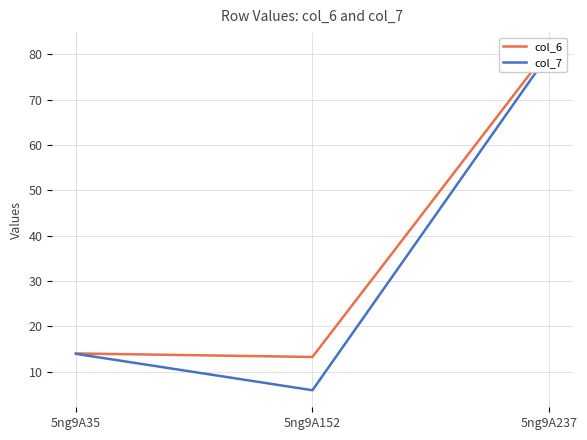

What is the difference between the maximum and minimum values in the col_6 series?

67.9